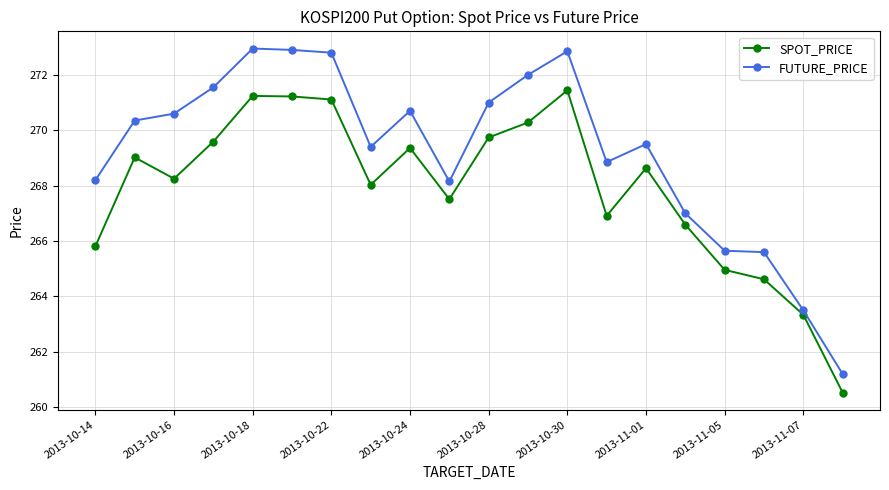

How many lines are shown in the chart?

2